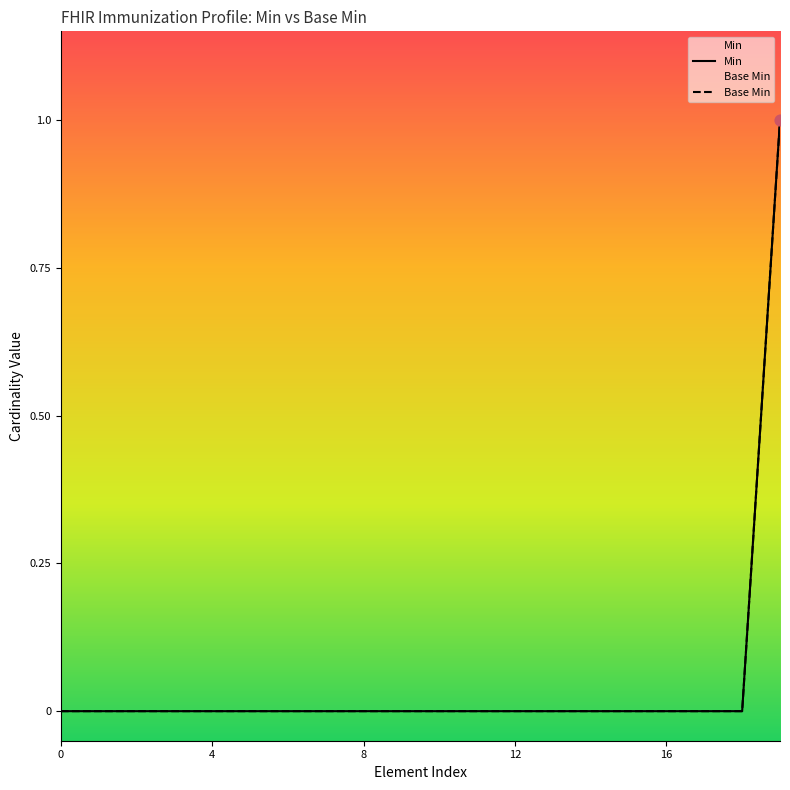

At which category is the sum across all series the highest?

Immunization.performer.actor